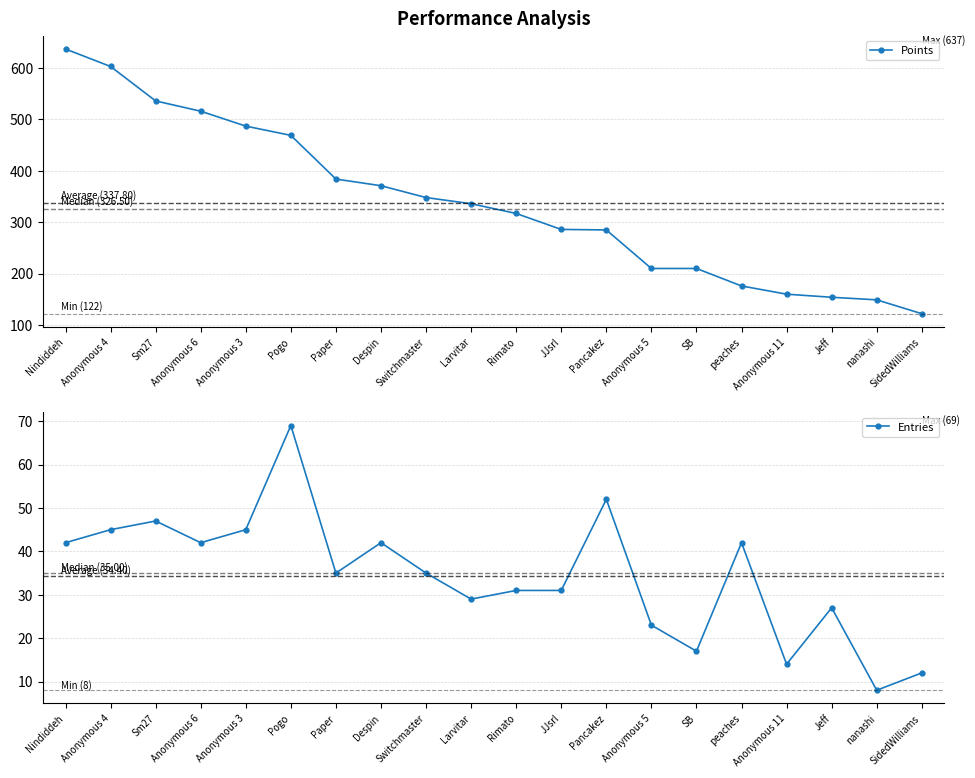

At which label does Entries reach its peak?

Pogo